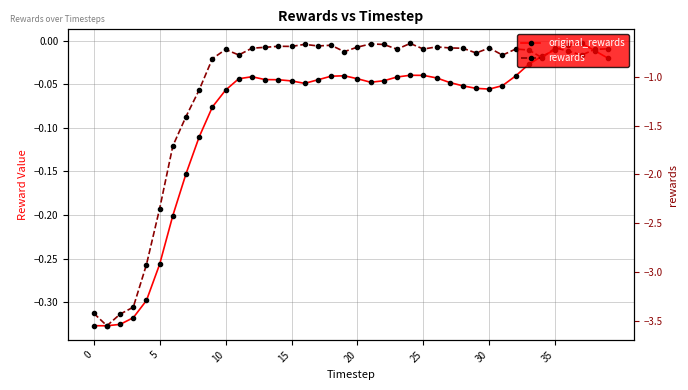

Rank the series by their average value, from lowest to highest.

rewards, original_rewards